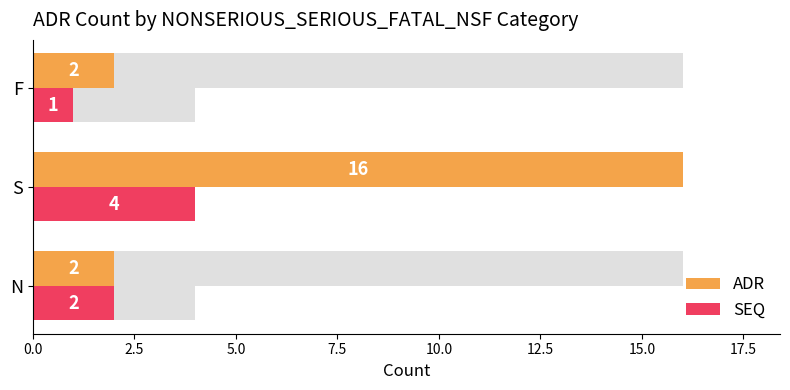

Is the value of ADR at F greater than the value of SEQ at N?

No